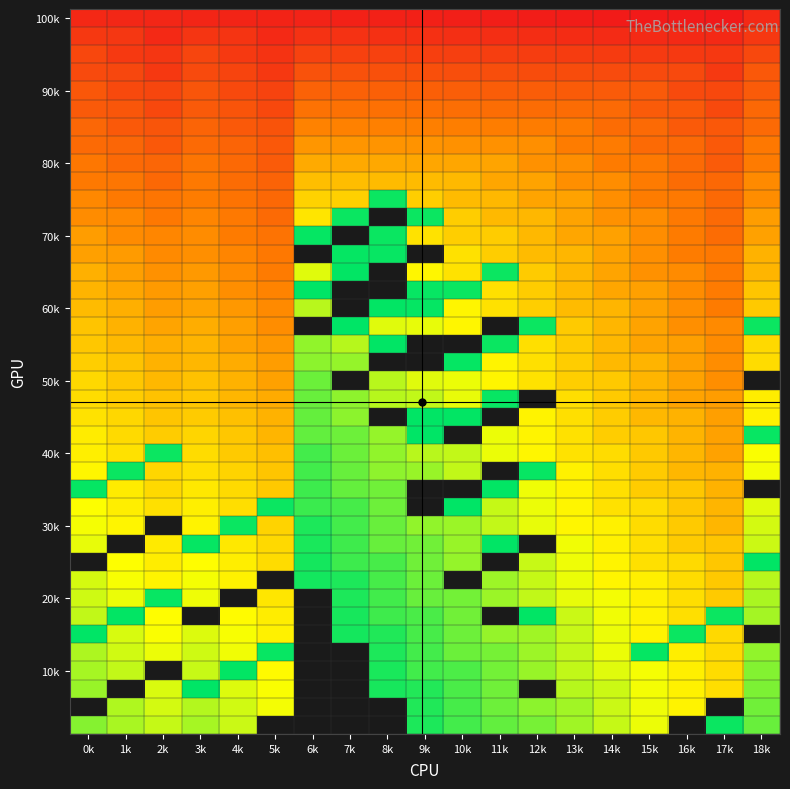

At which category is the sum across all series the highest?

13k